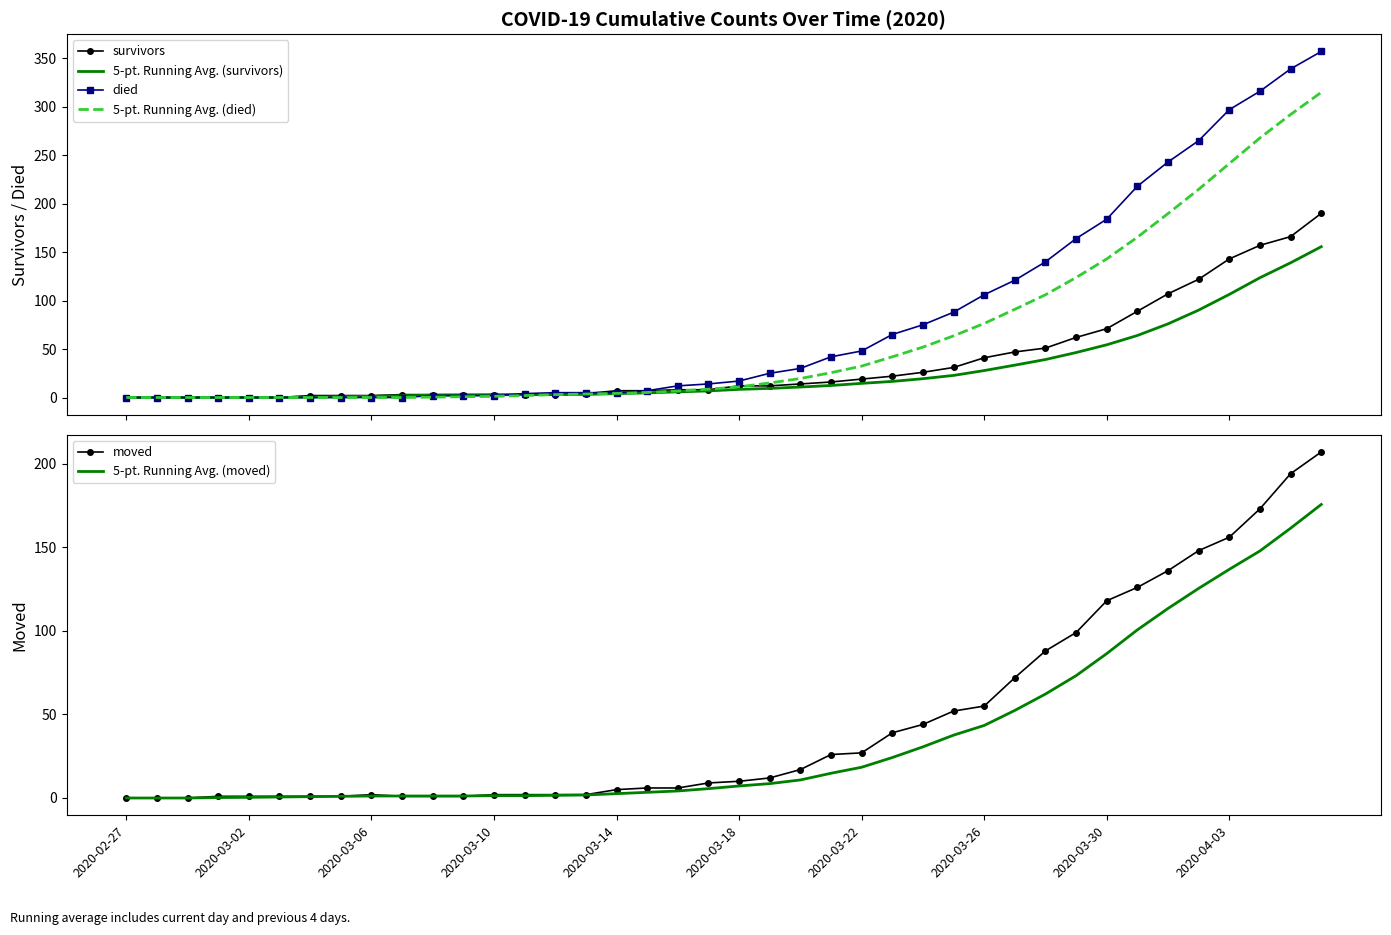

What is the difference between the highest and lowest values at 22?

19.2